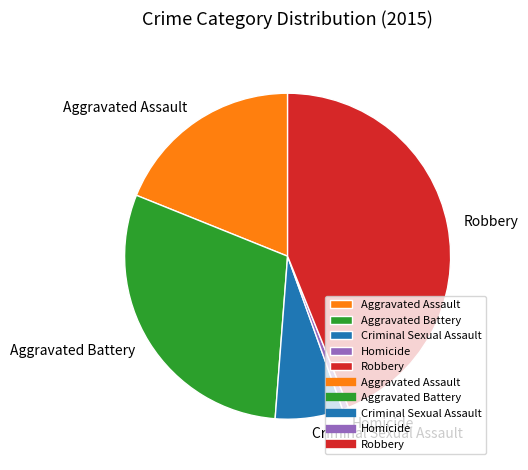

Does Aggravated Battery represent more than half of the total?

No